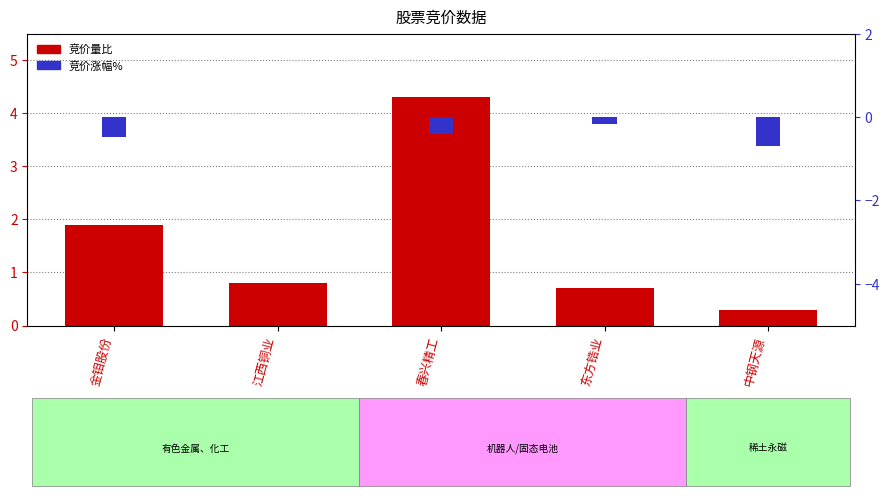

At which label is 竞价涨幅% closest to 0?

江西铜业